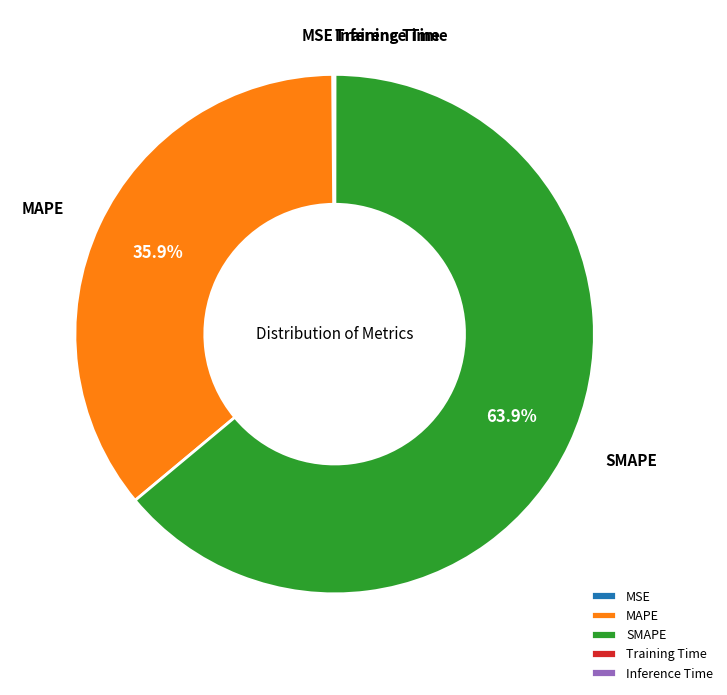

Approximately how many times larger is the value at MAPE compared to SMAPE?

0.6